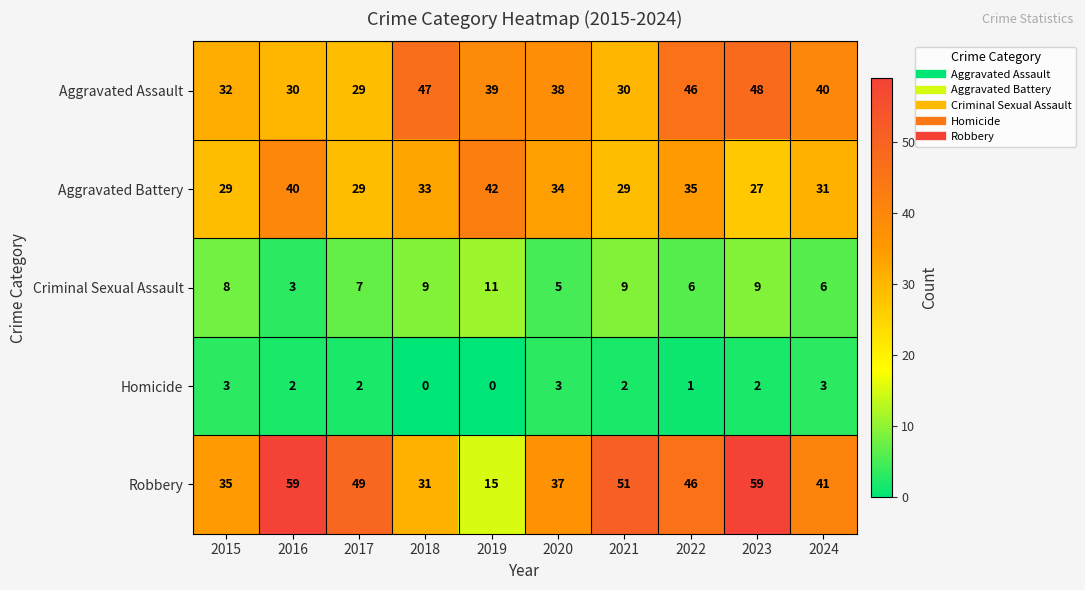

At how many categories does at least one series exceed 11?

10